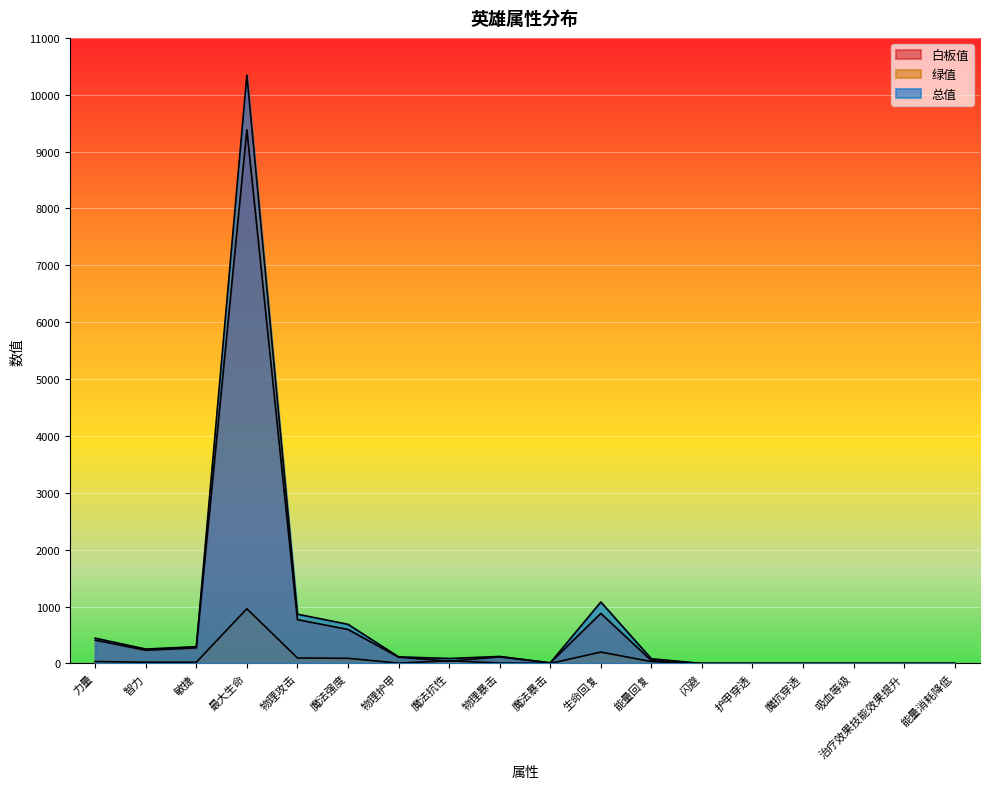

Rank the series by their maximum value, from lowest to highest.

绿值, 白板值, 总值